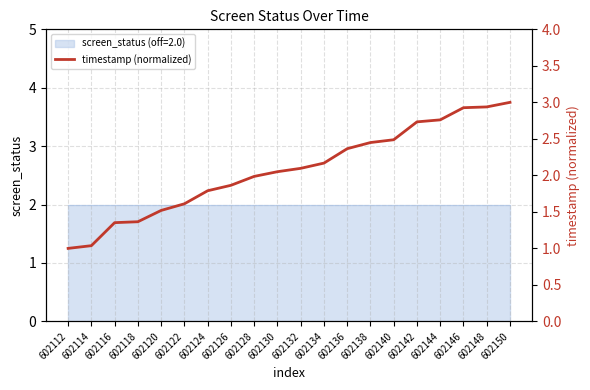

Which has a higher value, 602142 or 602132?

602142